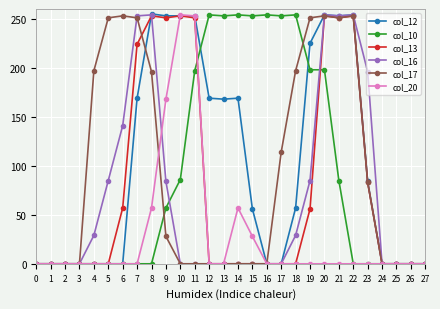

Where does the col_12 series first go above 57?

7